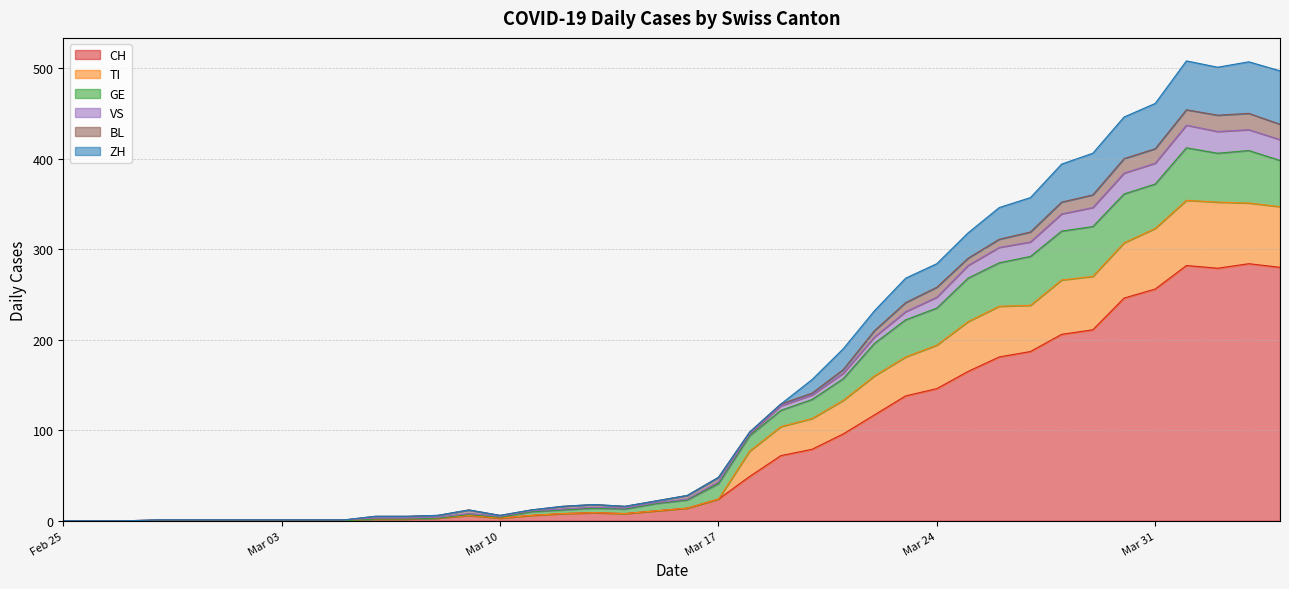

What is the maximum value for CH?

284